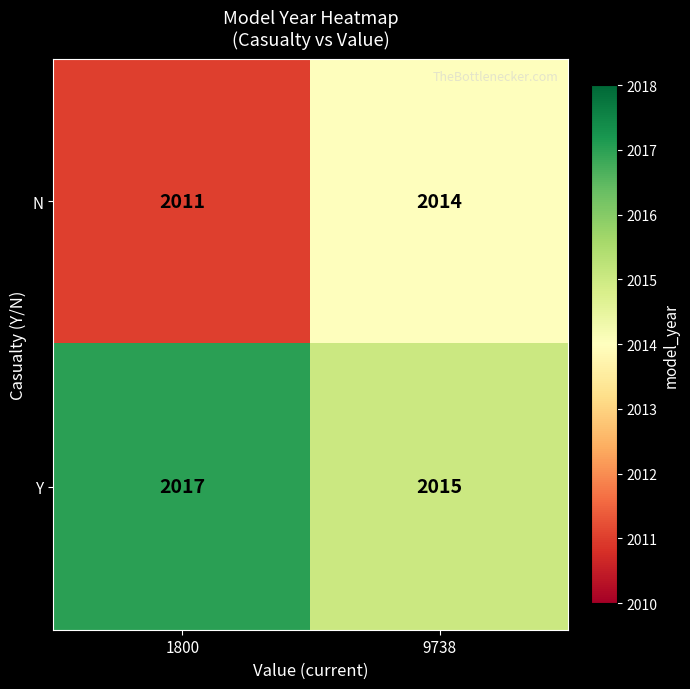

What is the difference between the maximum and minimum values in the N series?

3